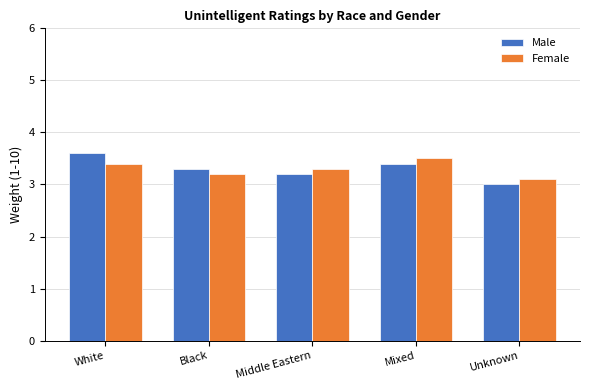

What is the spread (max minus min) of values at Mixed?

0.1